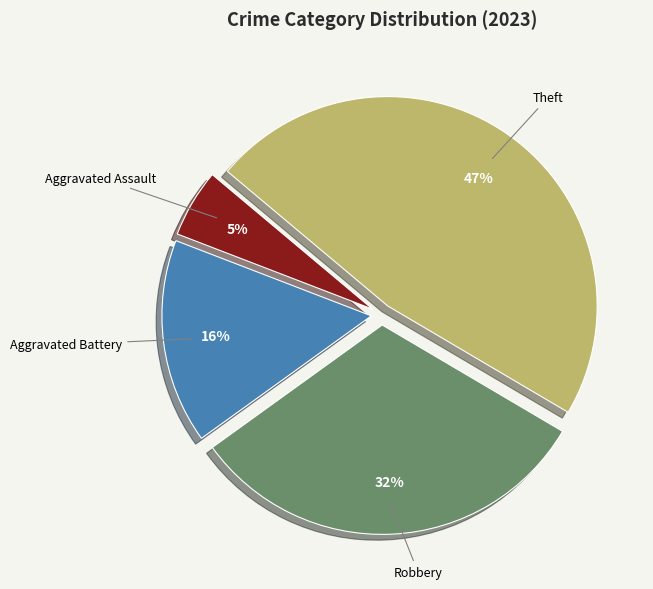

Does any single category account for the majority?

No